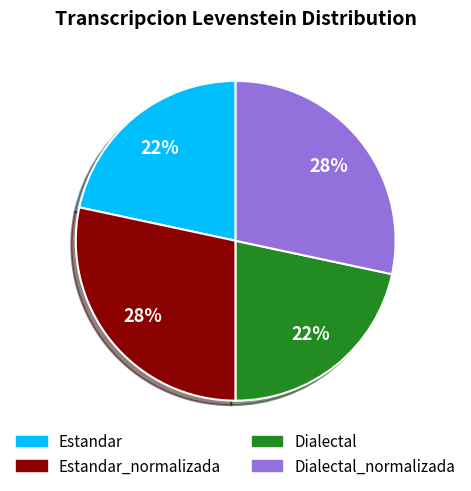

To the nearest percent, what is the average slice percentage?

25%